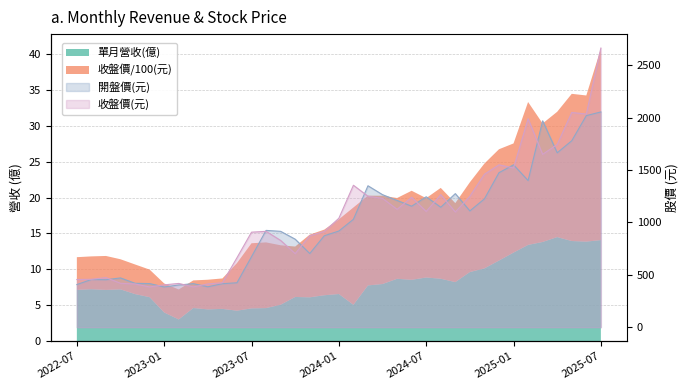

Which series ends up on top after the final intersection of 收盤價(元) and 開盤價(元)?

收盤價(元)